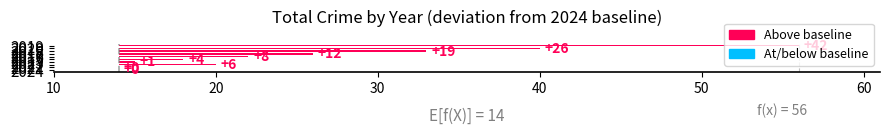

True or false: the data shows 13 at 2019.

False